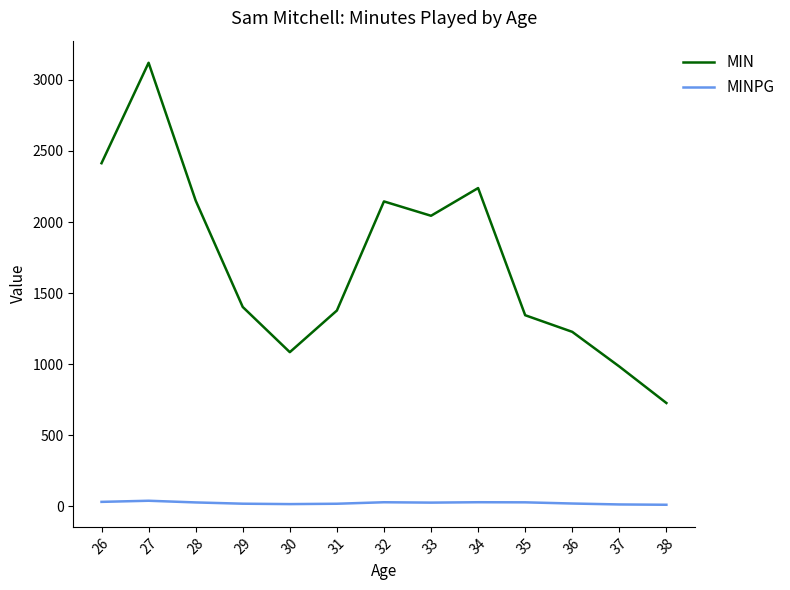

What is the minimum value for MIN?

726.0